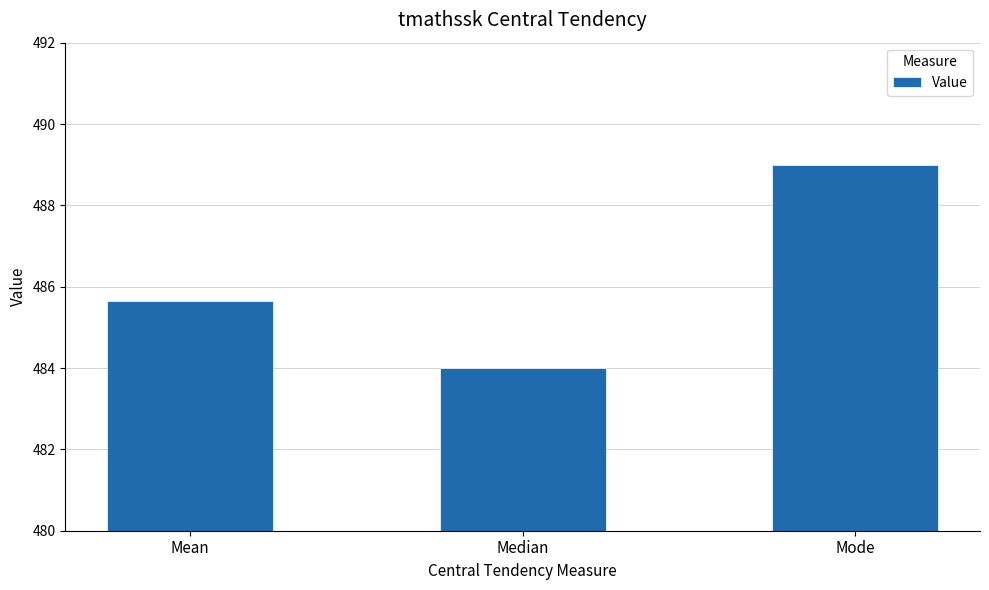

The value at Mode is 489.0. True or false?

True